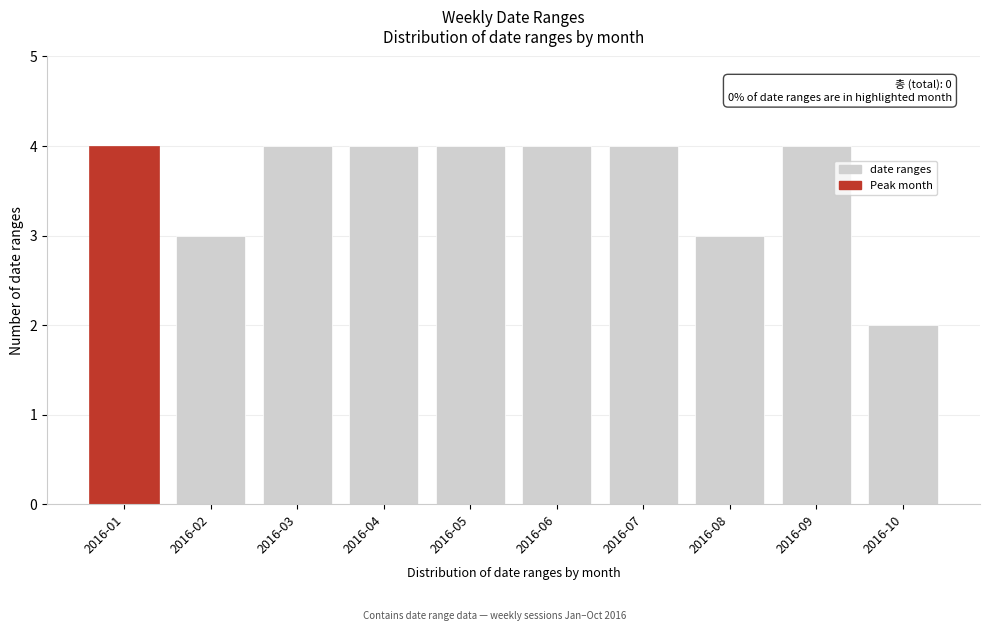

Reading left to right, extract all data points from this chart.

4	3	4	4	4	4	4	3	4	2